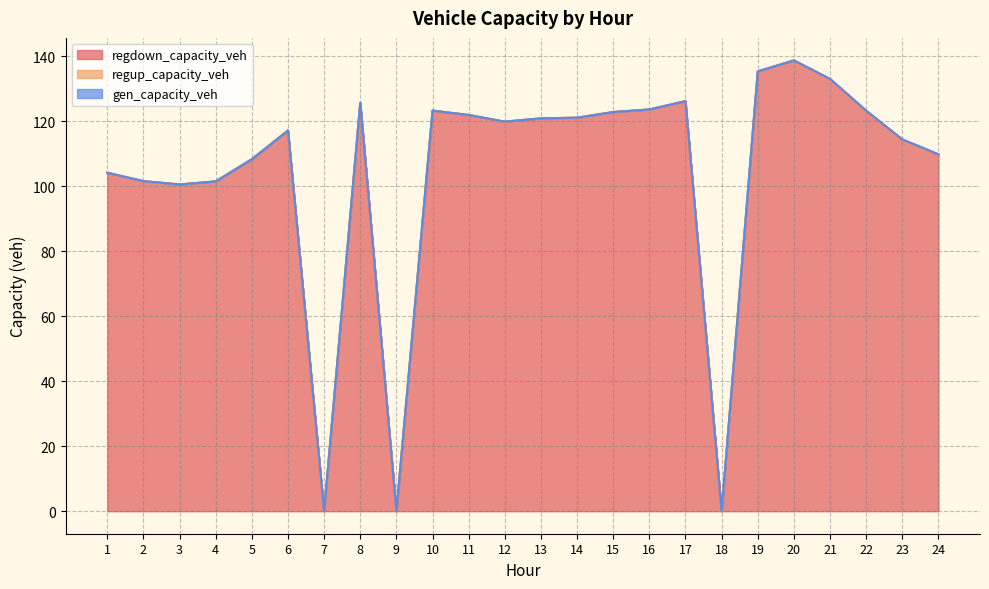

True or false: gen_capacity_veh and regup_capacity_veh cross at least once.

False